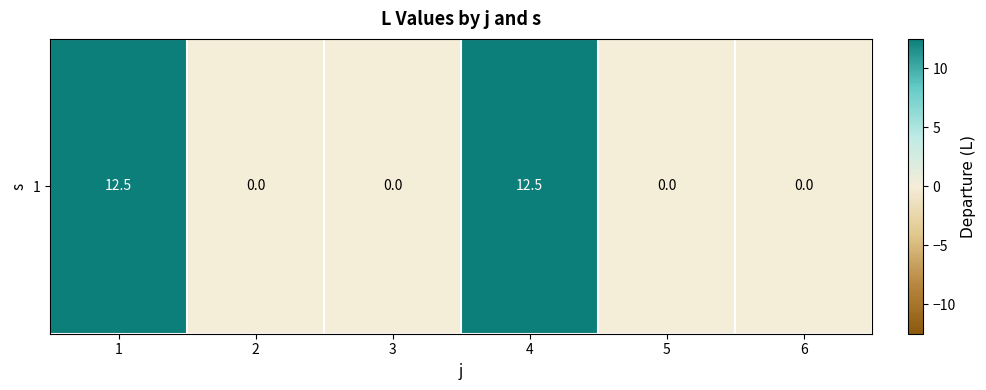

What is the change in value from 3 to 4?

+12.5